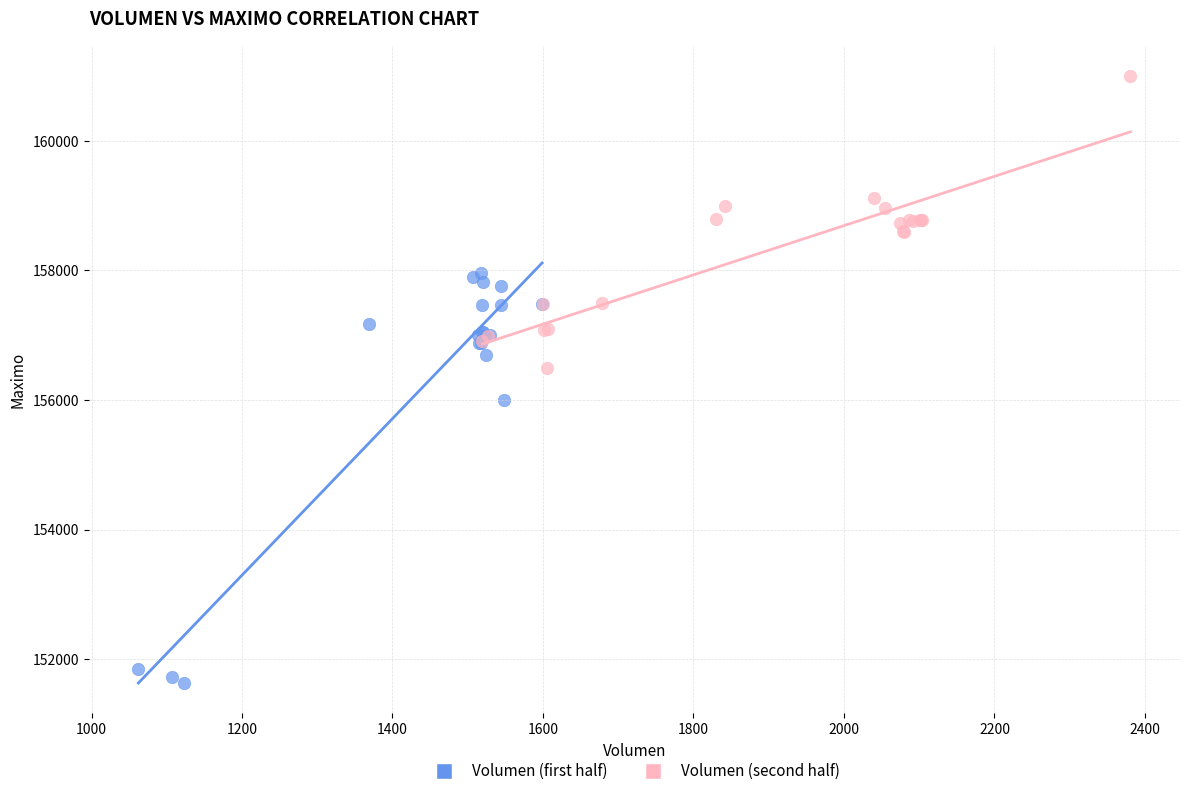

What are all the series names shown in the legend?

Volumen (first half), Volumen (second half)